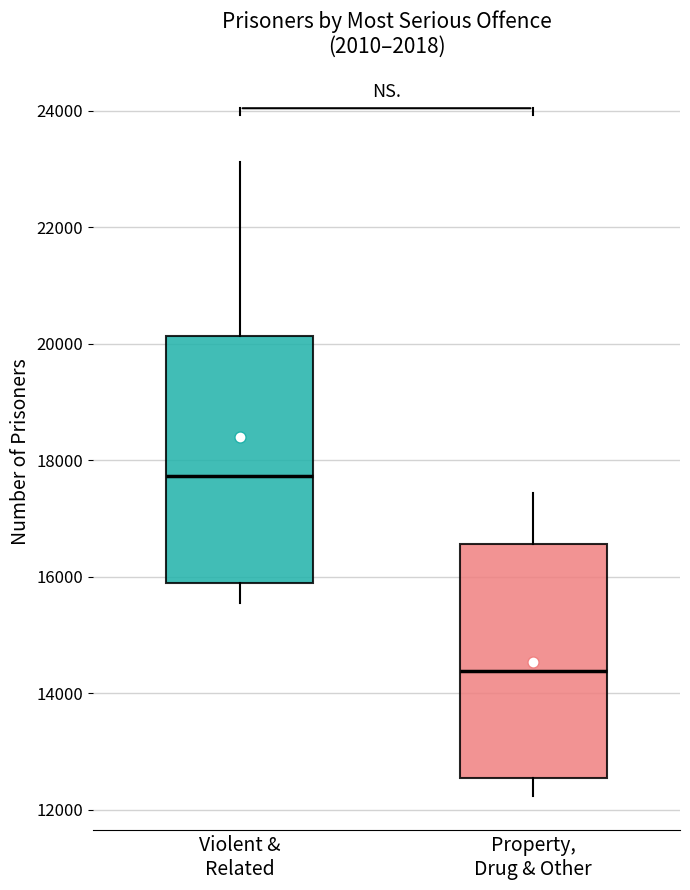

Which box has the lowest median line?

Property, Drug & Other